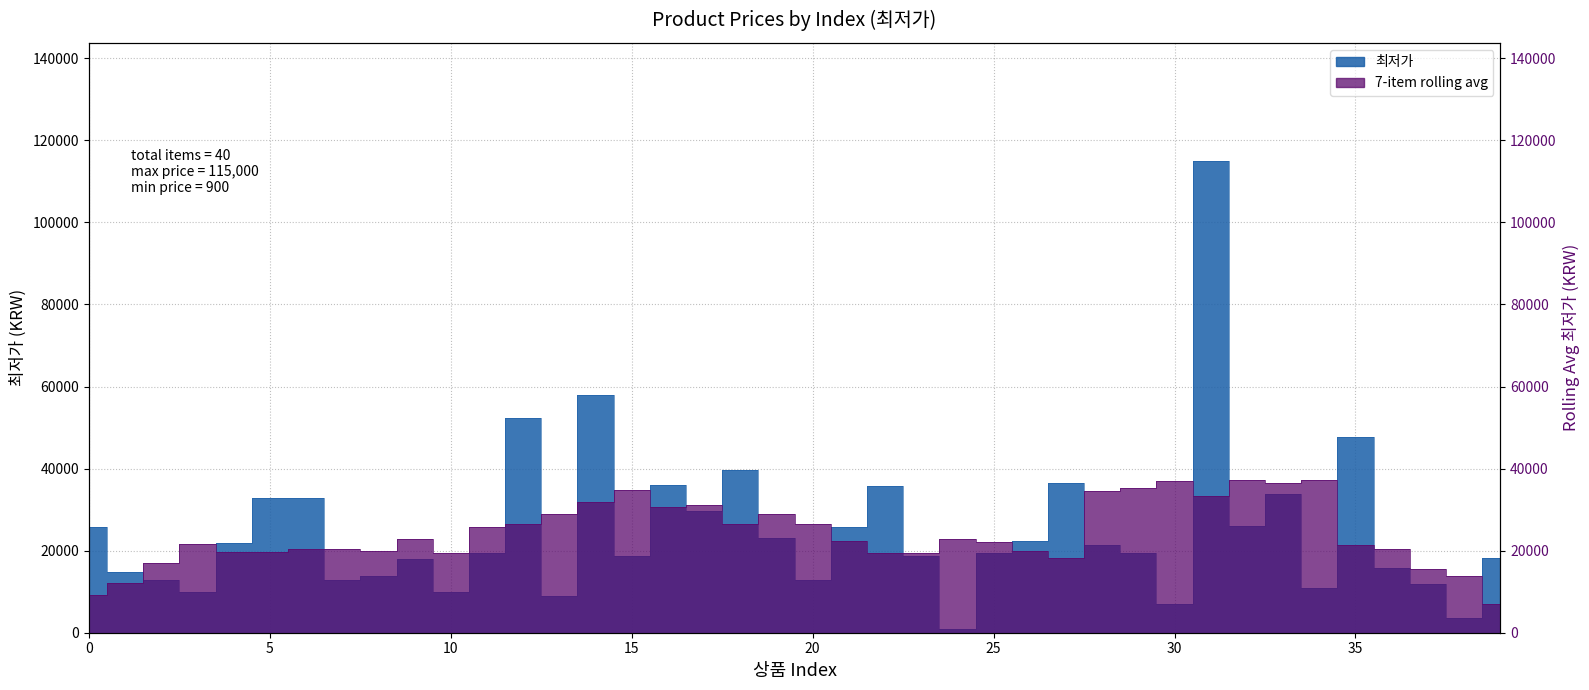

What is the ratio of the value at 18 to the value at 7?

3.1